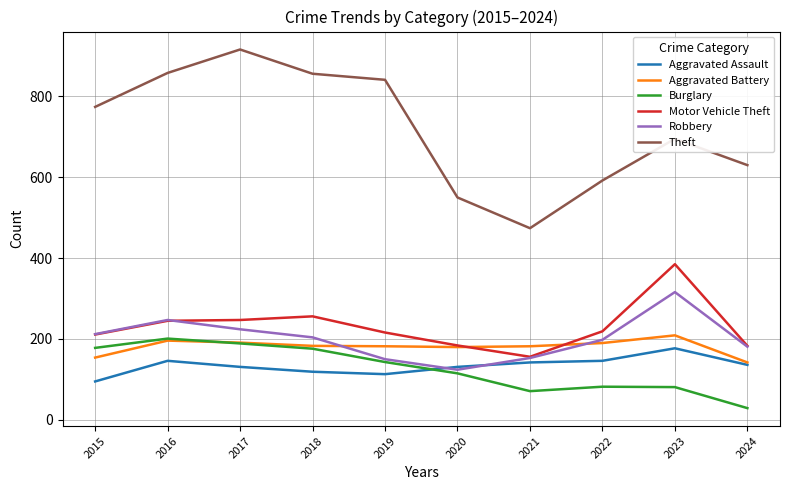

True or false: Theft and Robbery intersect in this chart.

False